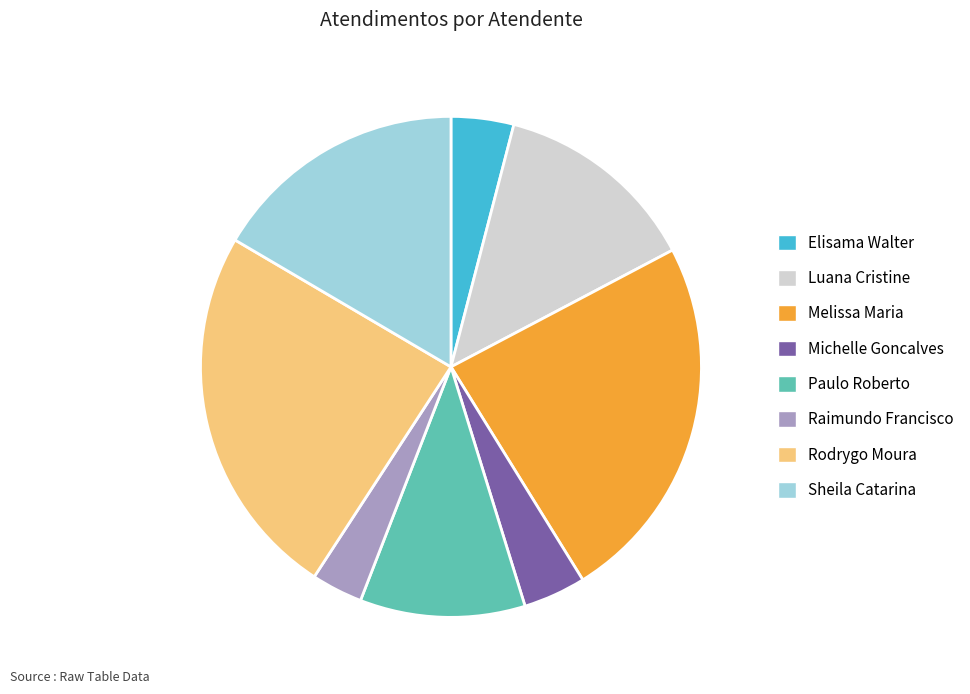

Is the sum of Rodrygo Moura and Sheila Catarina greater than half?

No